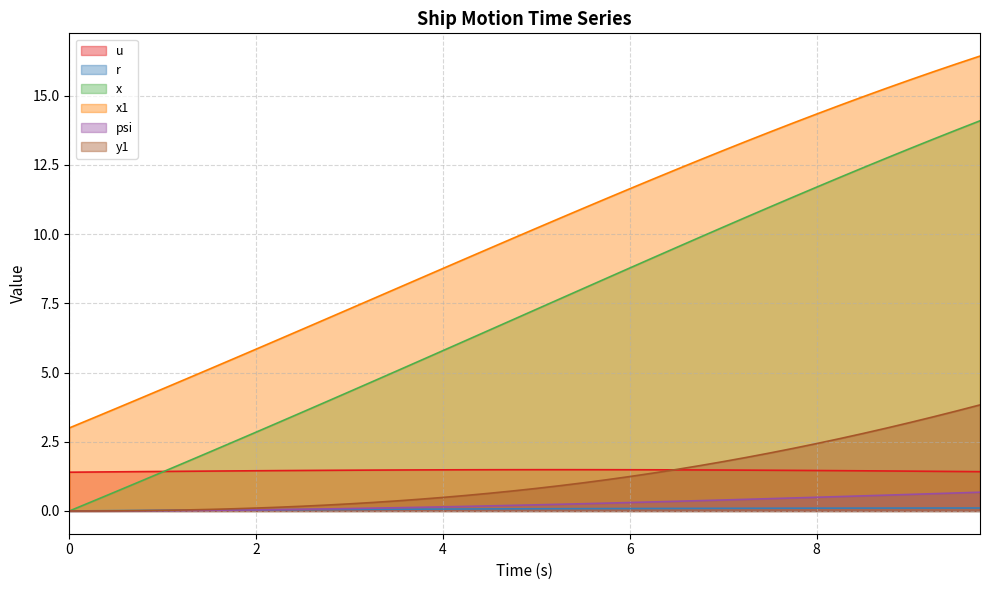

Reading left to right, transcribe all the data shown in this chart.

u: 1.4	1.4	1.4	1.4	1.4	1.4	1.4	1.4	1.5	1.5	1.5	1.5	1.5	1.5	1.5	1.5	1.5	1.5	1.5	1.5	1.5	1.5	1.5	1.5	1.5	1.5	1.5	1.5	1.5	1.5	1.5	1.5	1.5	1.5	1.5	1.4	1.4	1.4	1.4	1.4
r: 0.0	0.0	0.0	0.0	0.0	0.0	0.0	0.0	0.0	0.0	0.0	0.1	0.1	0.1	0.1	0.1	0.1	0.1	0.1	0.1	0.1	0.1	0.1	0.1	0.1	0.1	0.1	0.1	0.1	0.1	0.1	0.1	0.1	0.1	0.1	0.1	0.1	0.1	0.1	0.1
x: 0.0	0.3	0.7	1.1	1.4	1.8	2.1	2.5	2.8	3.2	3.6	3.9	4.3	4.7	5.0	5.4	5.8	6.2	6.5	6.9	7.3	7.7	8.0	8.4	8.8	9.1	9.5	9.9	10.2	10.6	11.0	11.3	11.7	12.0	12.4	12.7	13.1	13.4	13.8	14.1
x1: 3.0	3.4	3.7	4.1	4.4	4.8	5.1	5.5	5.8	6.2	6.6	6.9	7.3	7.7	8.0	8.4	8.8	9.1	9.5	9.8	10.2	10.6	10.9	11.3	11.6	12.0	12.3	12.7	13.0	13.4	13.7	14.0	14.3	14.6	15.0	15.3	15.6	15.9	16.1	16.4
psi: 0.0	0.0	0.0	0.0	0.0	0.0	0.0	0.0	0.0	0.1	0.1	0.1	0.1	0.1	0.1	0.1	0.1	0.2	0.2	0.2	0.2	0.2	0.3	0.3	0.3	0.3	0.4	0.4	0.4	0.4	0.4	0.5	0.5	0.5	0.5	0.6	0.6	0.6	0.7	0.7
y1: 0.0	0.0	0.0	0.0	0.0	0.0	0.1	0.1	0.1	0.1	0.2	0.2	0.3	0.3	0.4	0.4	0.5	0.6	0.6	0.7	0.8	0.9	1.0	1.1	1.2	1.4	1.5	1.6	1.8	1.9	2.1	2.3	2.4	2.6	2.8	3.0	3.2	3.4	3.6	3.8